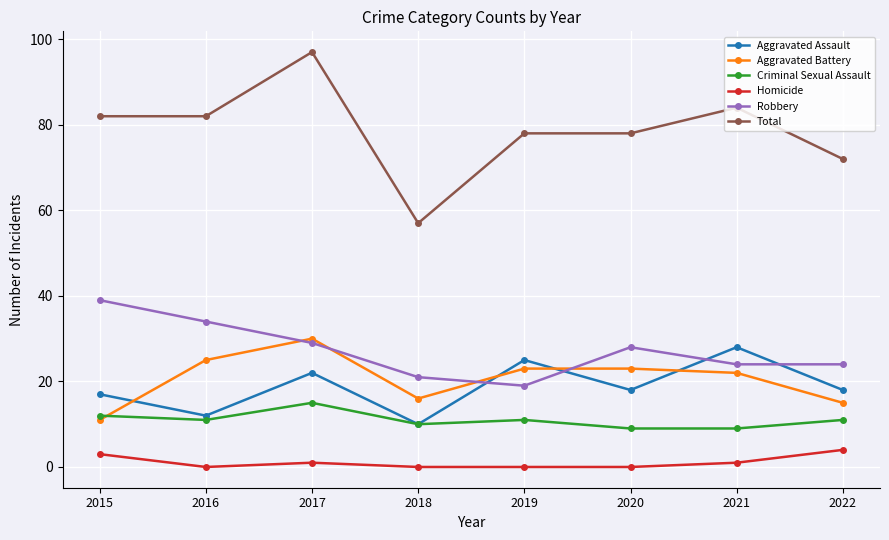

What is the sum of all Total values?

630